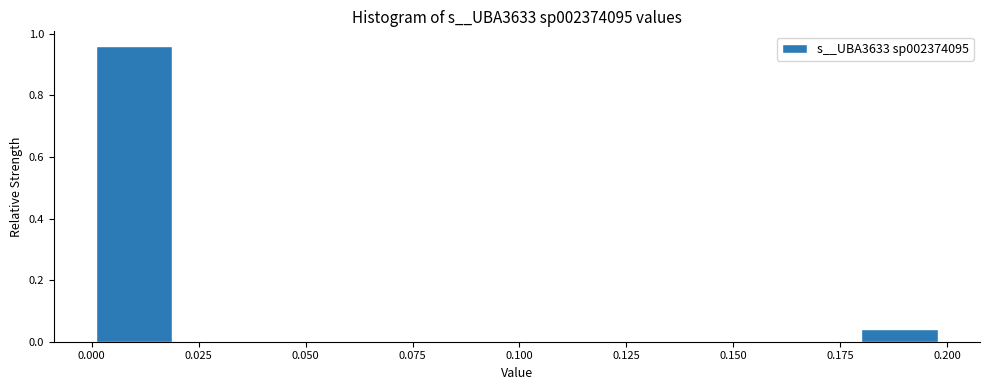

Around what value on the x-axis is the tallest bar? Give the approximate position of its centre, as read against the axis.

0.010